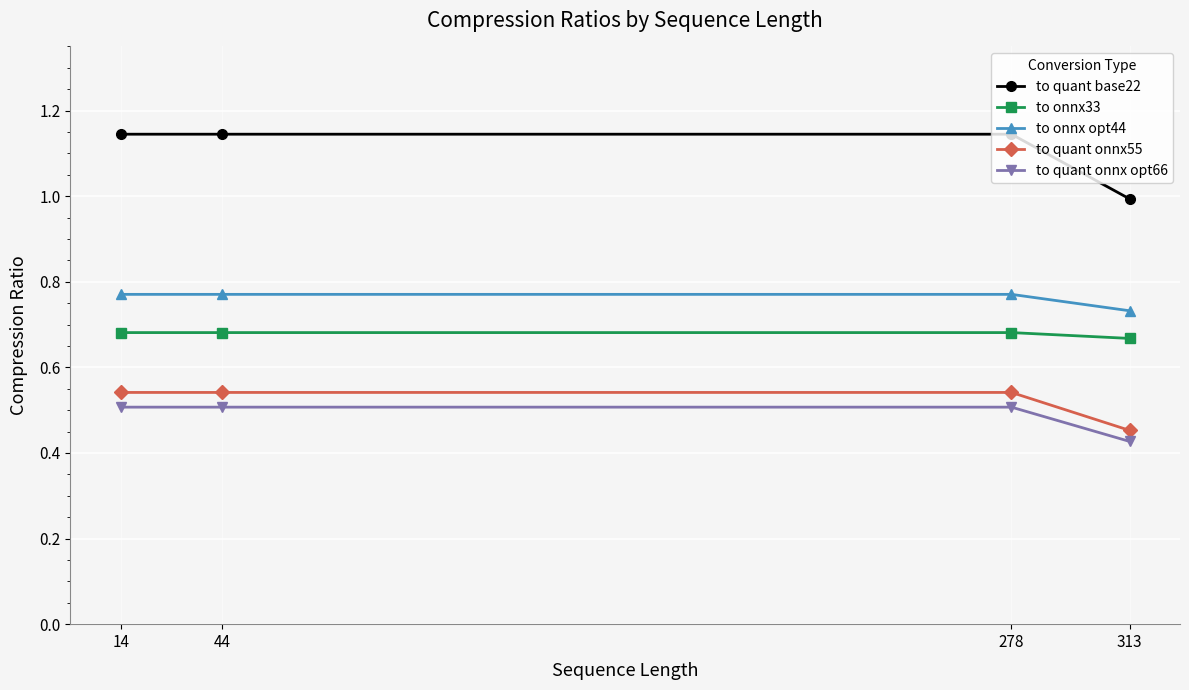

At how many categories does at least one series exceed 0?

4